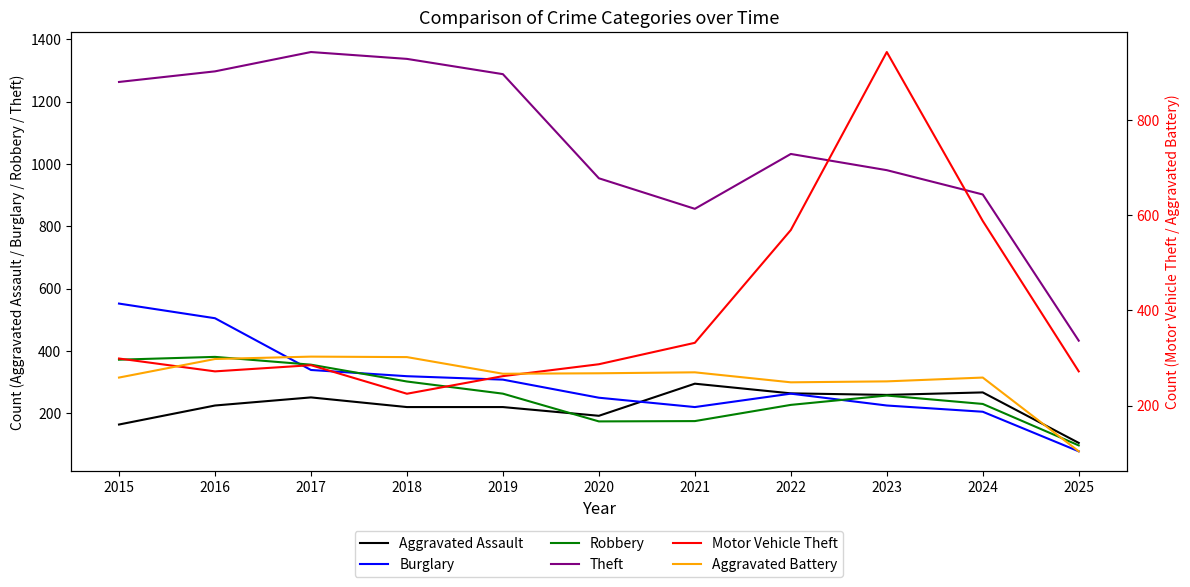

At which category is the sum across all series the highest?

2016